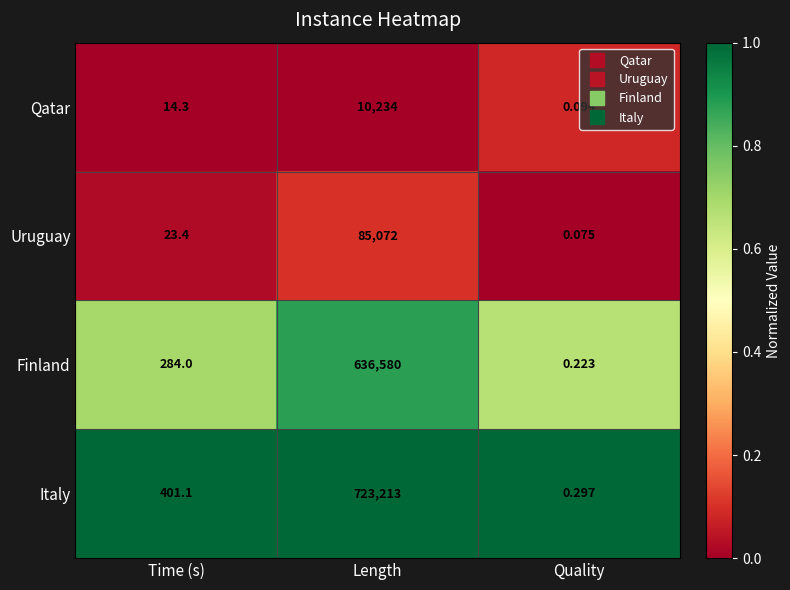

Rank the categories by Uruguay value from lowest to highest.

Quality, Time (s), Length